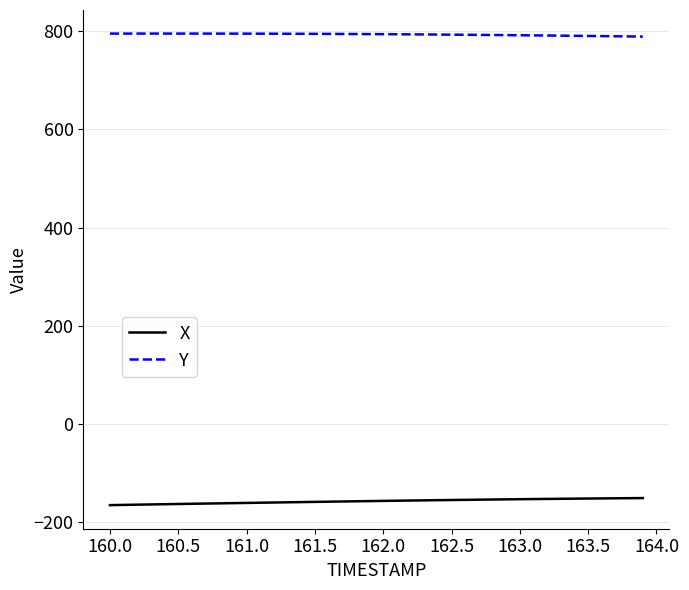

True or false: Y and X intersect in this chart.

False